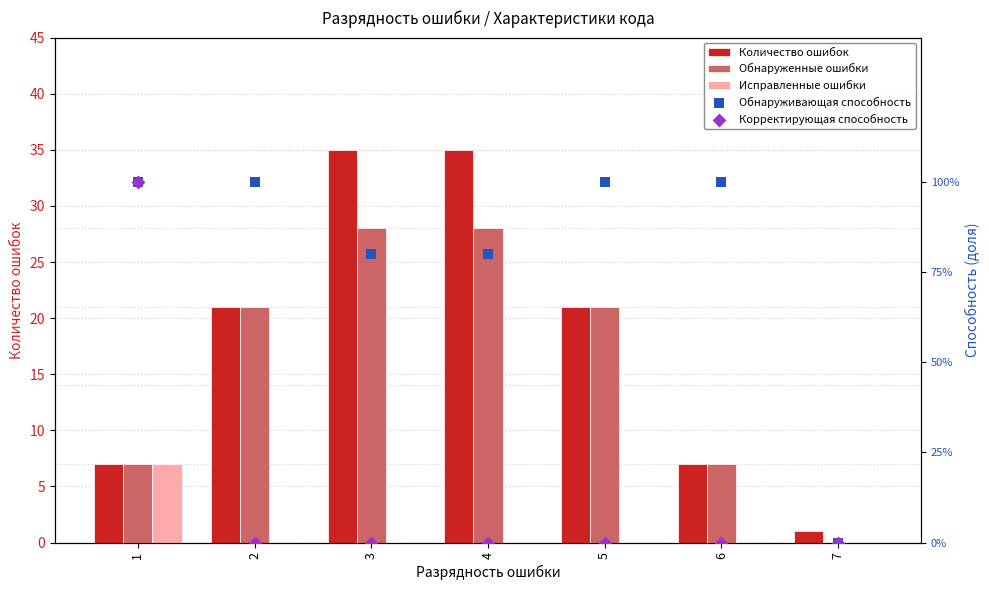

What is the total value across all series at 7?

1.0